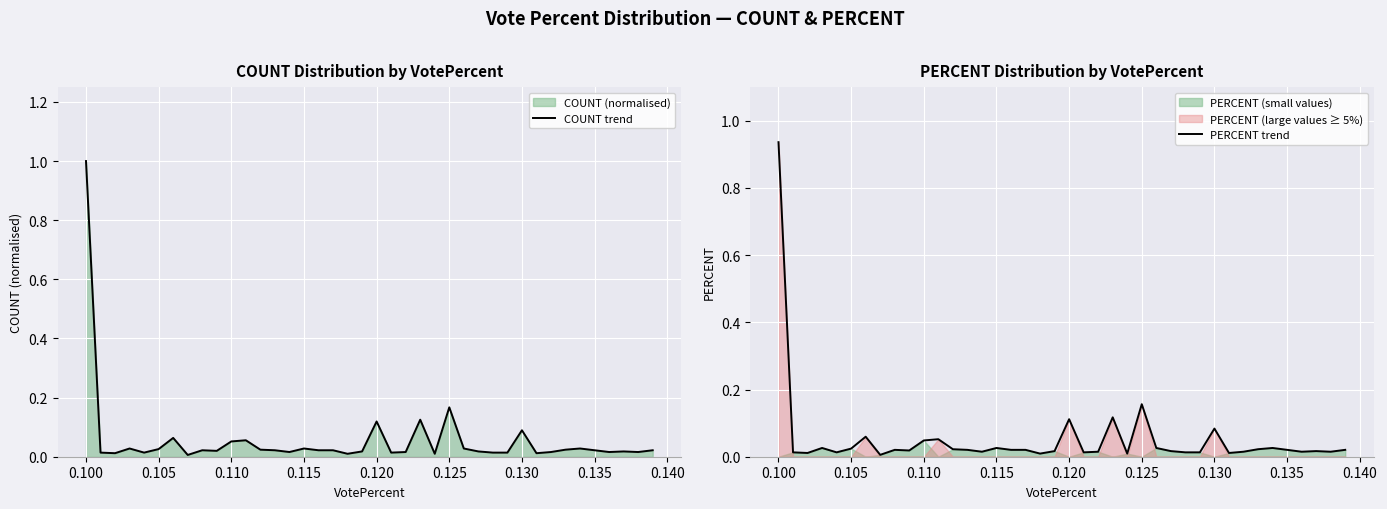

At which label does COUNT trend reach its peak?

0.100